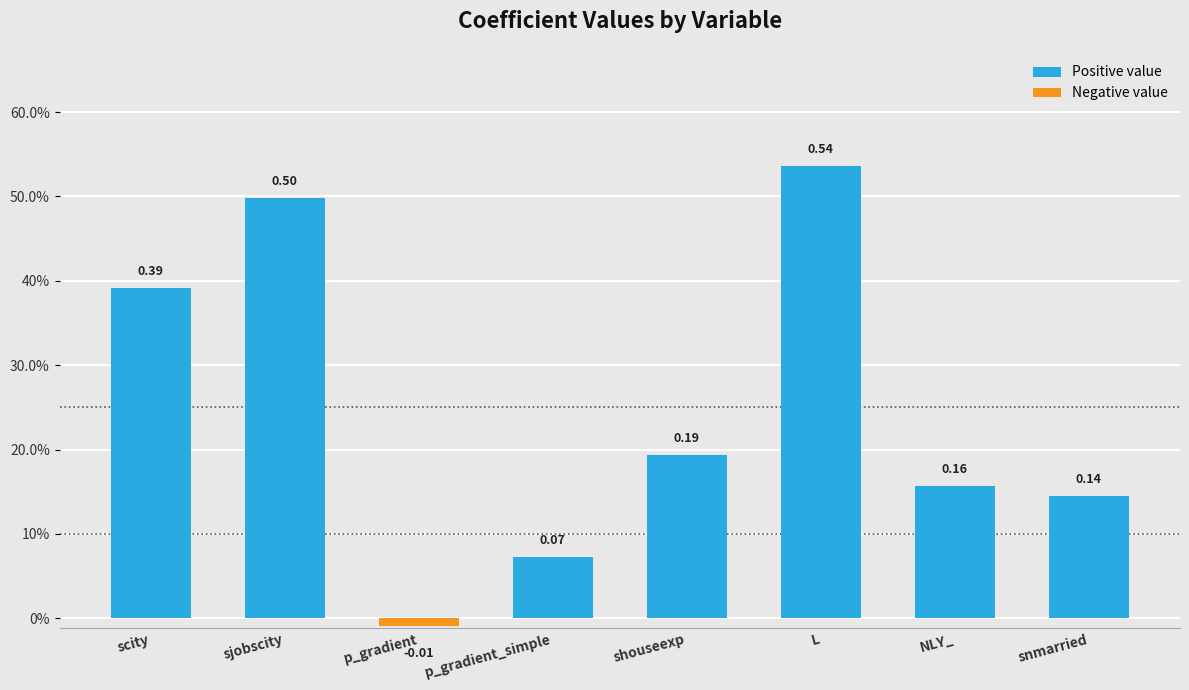

What position from the right is NLY_?

2